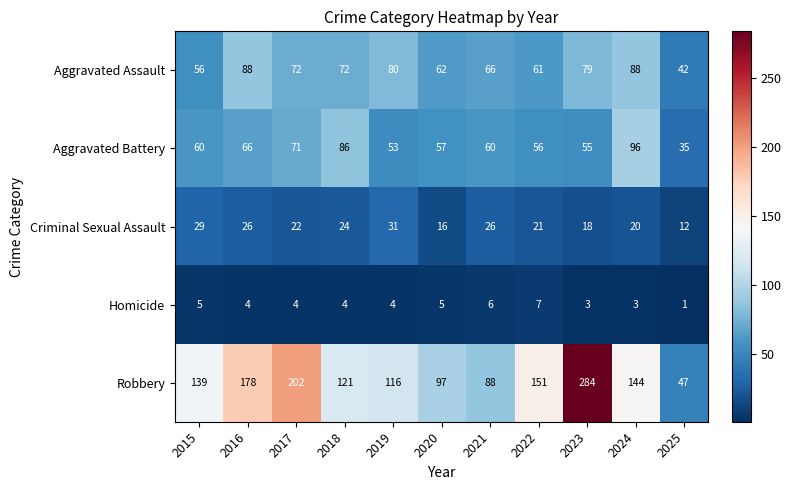

What is the average value of the Aggravated Battery series?

63